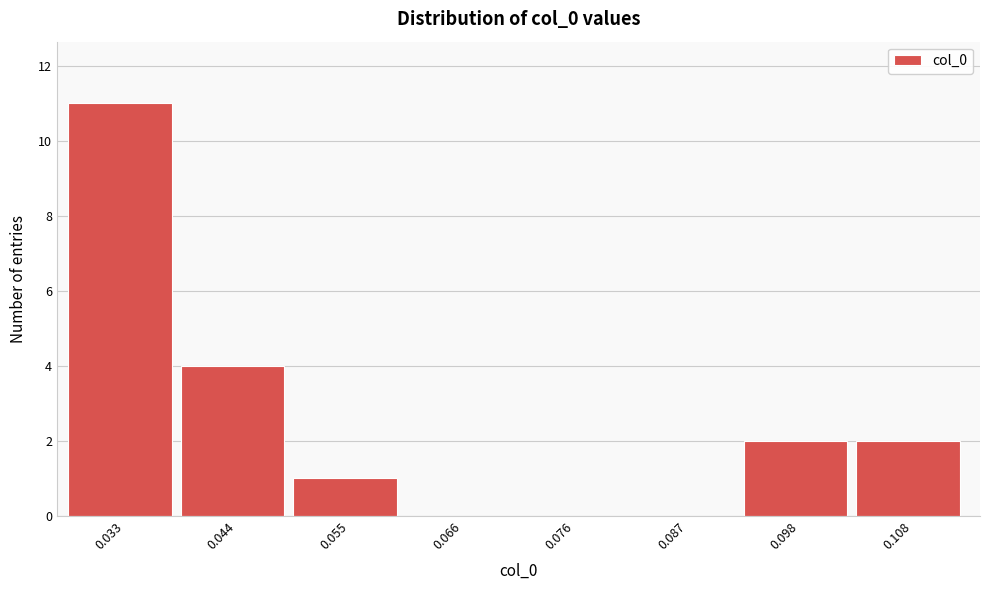

Over which range of the x-axis is the bar tallest?

0.028 to 0.038